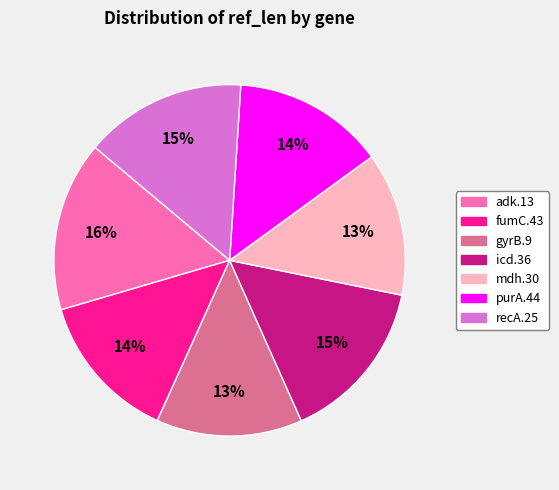

True or false: icd.36 accounts for 15% of the total.

True